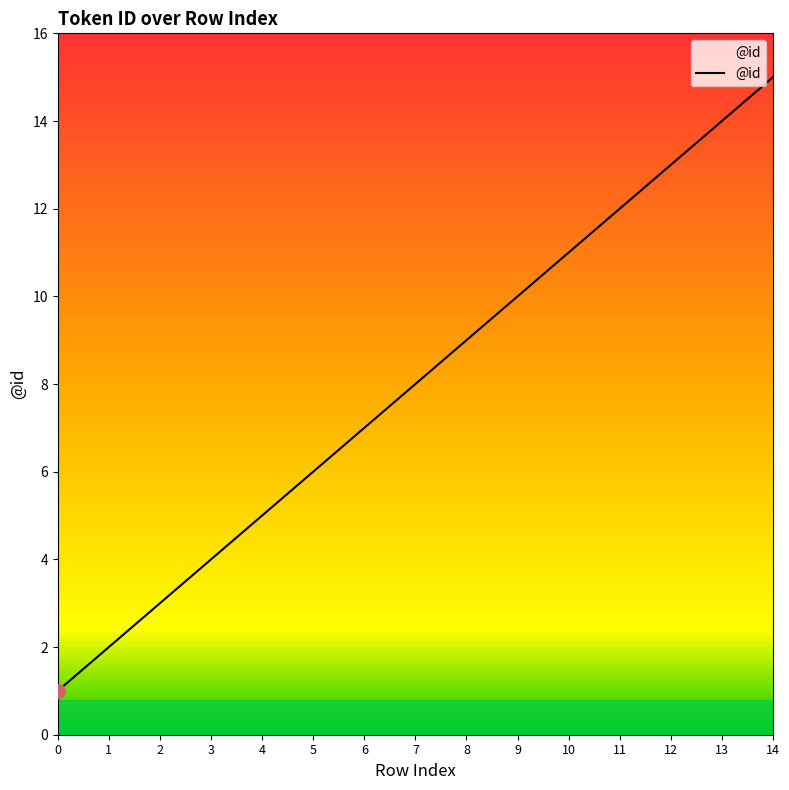

What is the sum of all values?

120